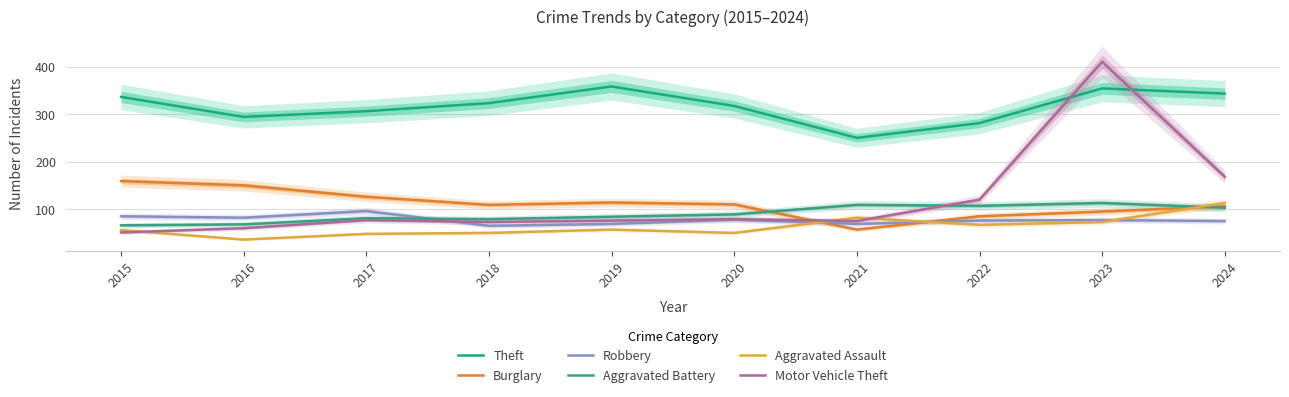

Is the value of Aggravated Assault at 2024 greater than the value of Theft at 2018?

No